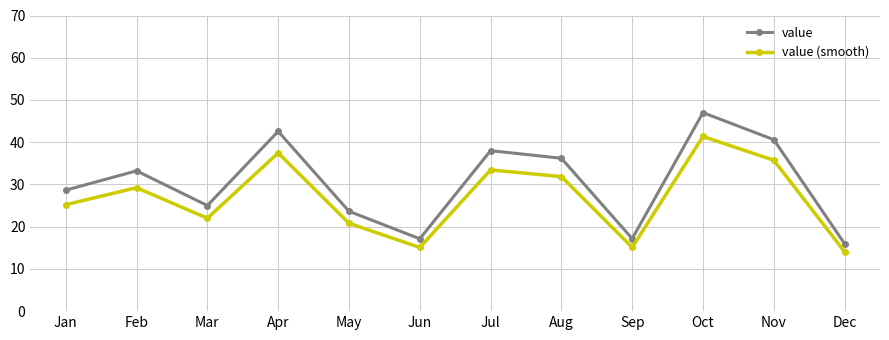

At how many categories does at least one series exceed 35?

5